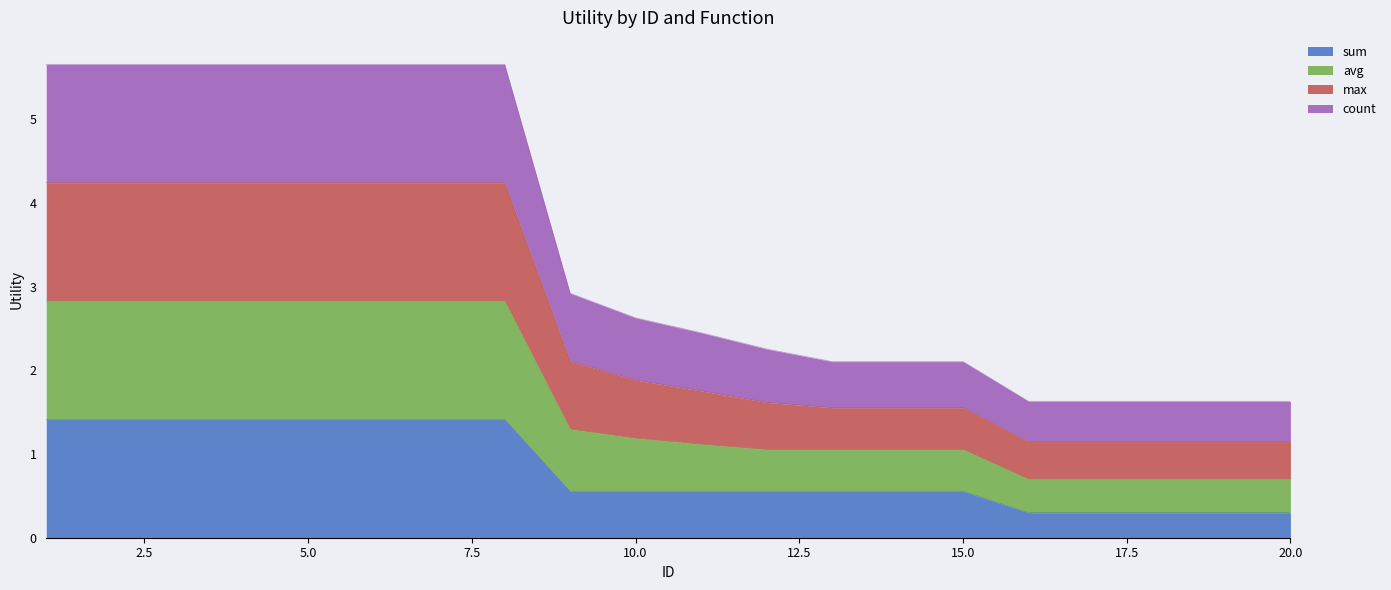

What is the highest value of the sum series?

1.4